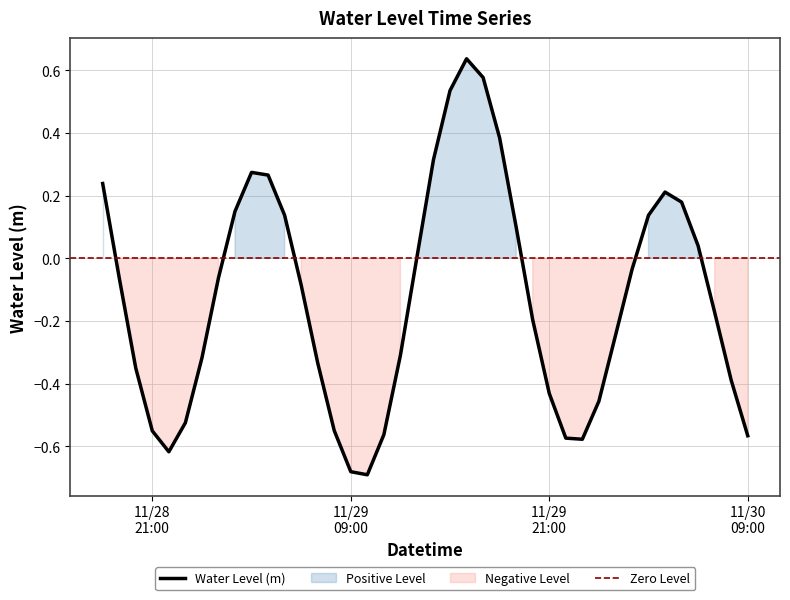

Reading right to left, extract all data points from this chart.

-0.6	-0.4	-0.2	0.0	0.2	0.2	0.1	-0.0	-0.2	-0.5	-0.6	-0.6	-0.4	-0.2	0.1	0.4	0.6	0.6	0.5	0.3	0.0	-0.3	-0.6	-0.7	-0.7	-0.5	-0.3	-0.1	0.1	0.3	0.3	0.1	-0.1	-0.3	-0.5	-0.6	-0.6	-0.4	-0.1	0.2